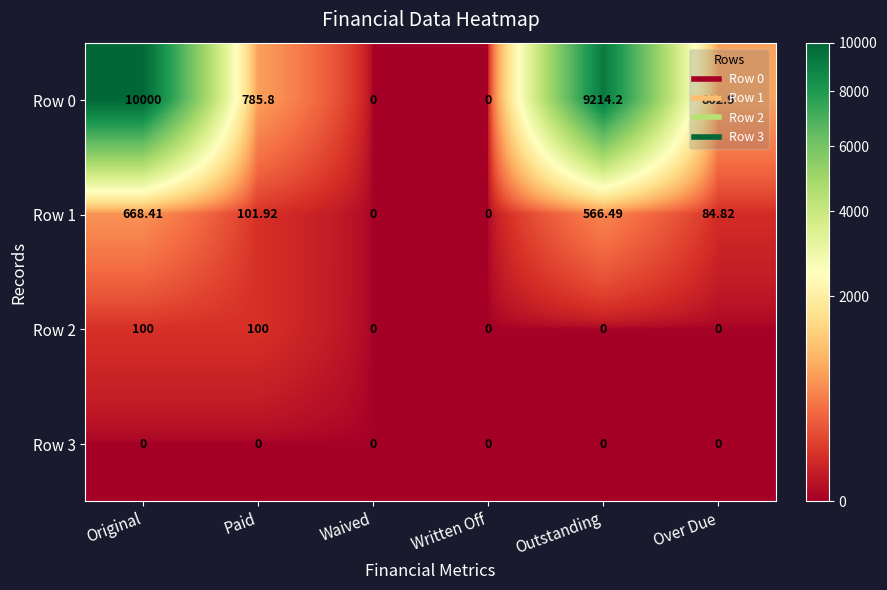

Which series has the largest total across all categories?

Row 0